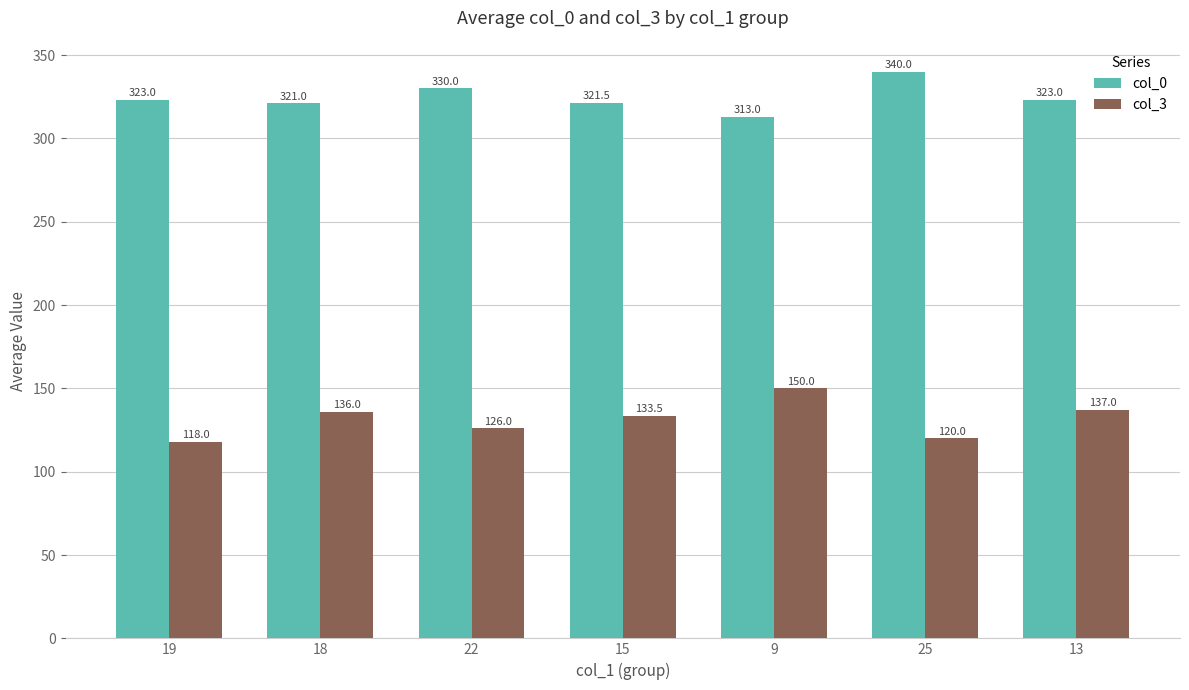

Which series changed the most between 22 and 13?

col_3